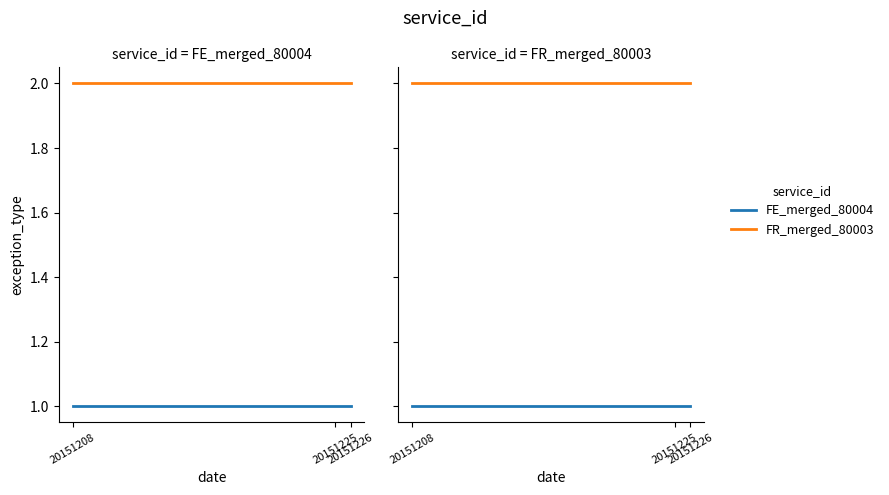

At which category is the sum across all series the highest?

20151208